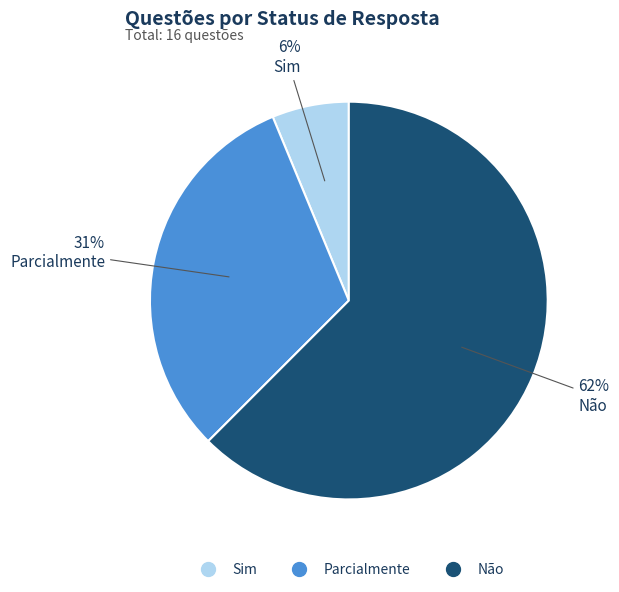

Between Sim and Parcialmente, which is larger?

Parcialmente